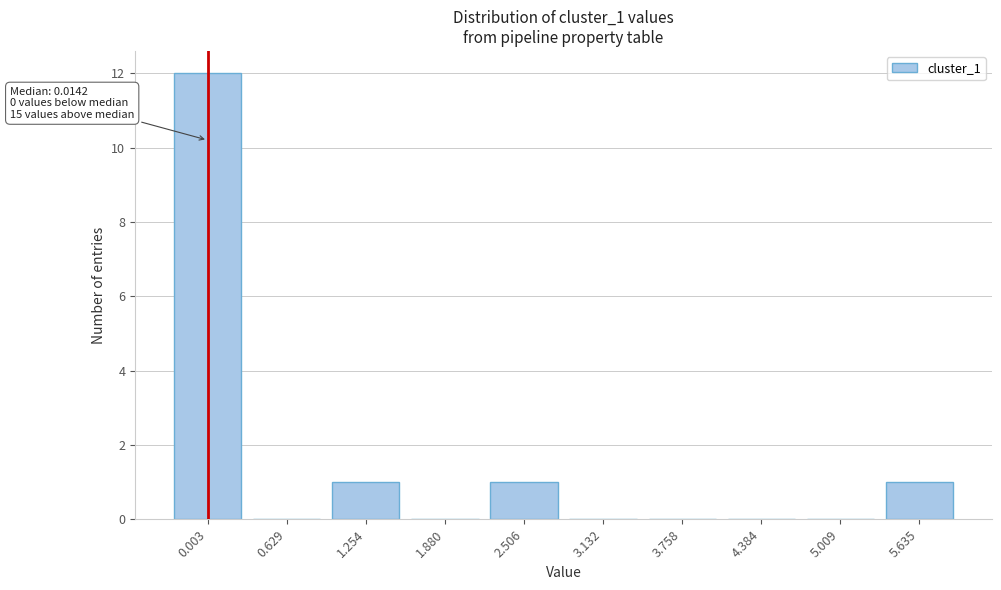

Reading left to right, list all the values displayed in this chart.

0.003=12	0.629=0	1.254=1	1.880=0	2.506=1	3.132=0	3.758=0	4.384=0	5.009=0	5.635=1